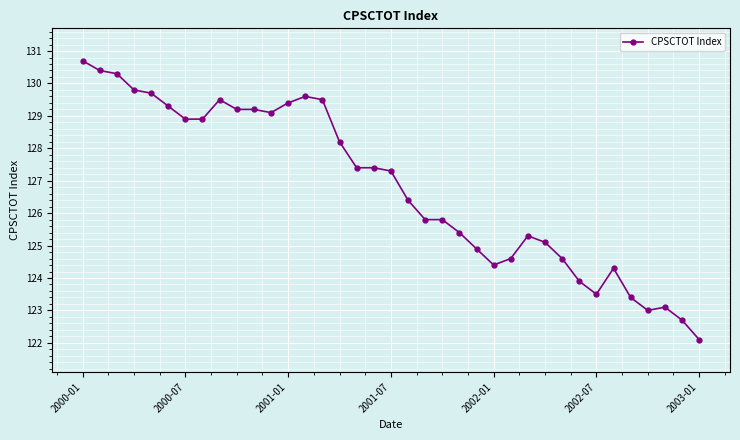

How many data points are above 127?

19